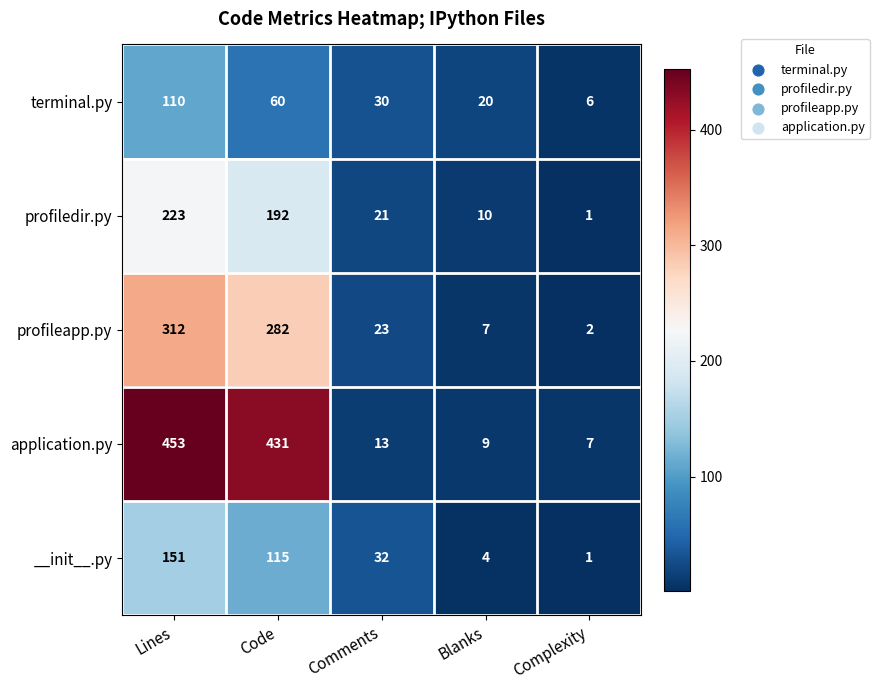

Which series has the largest total across all categories?

application.py